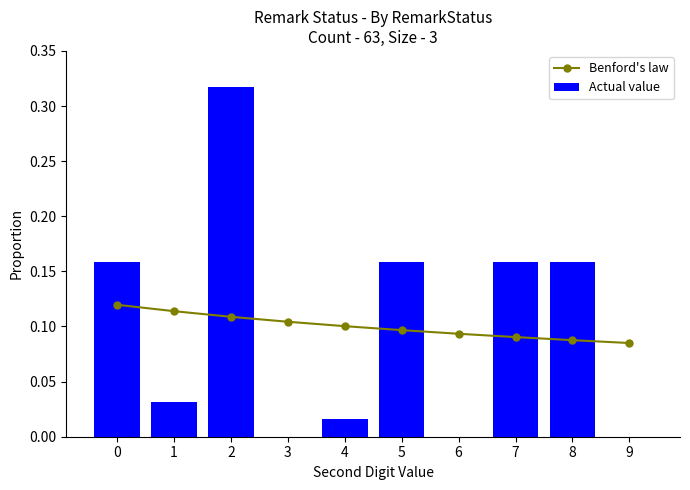

Reading left to right, extract all data points from this chart.

Benford's law: 0=0.1	1=0.1	2=0.1	3=0.1	4=0.1	5=0.1	6=0.1	7=0.1	8=0.1	9=0.1
Actual value: 0=0.2	1=0.0	2=0.3	3=0.0	4=0.0	5=0.2	6=0.0	7=0.2	8=0.2	9=0.0